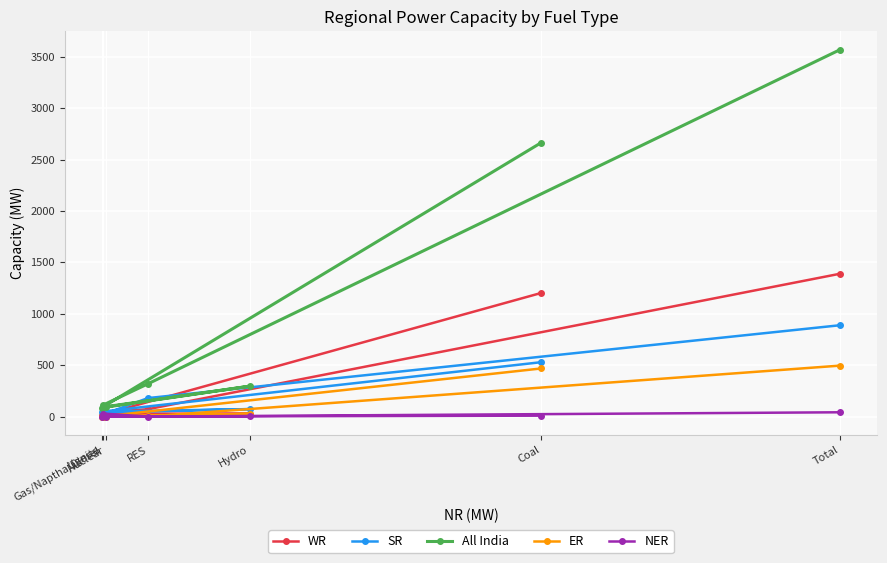

What is the value of the WR point at the 2nd from the left?

41